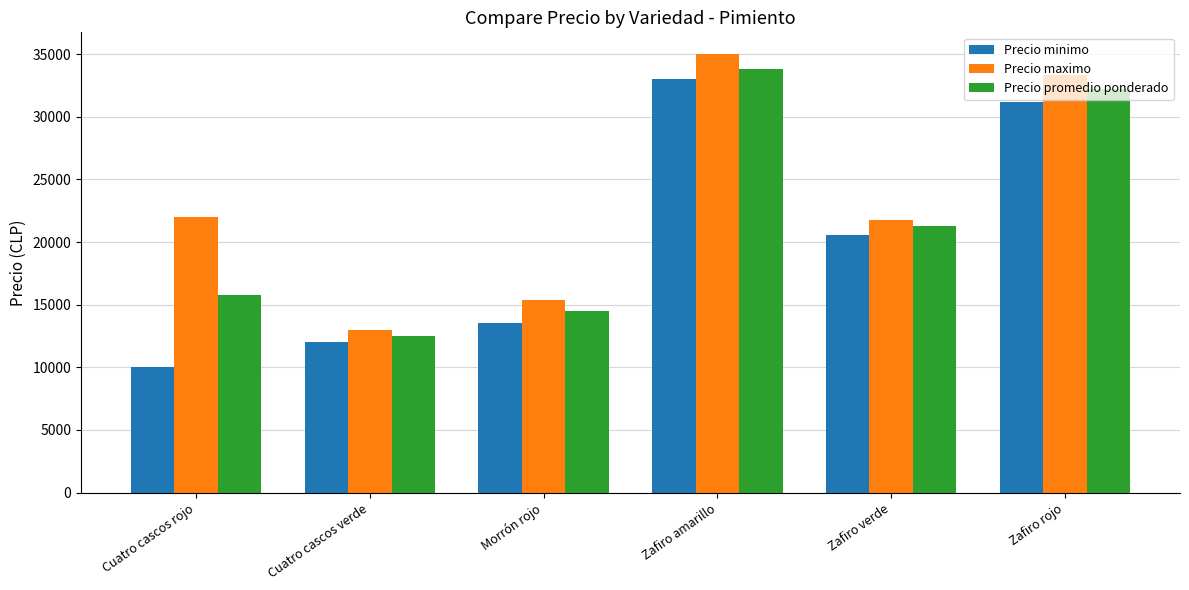

Reading left to right, transcribe all the data shown in this chart.

Precio minimo: 10000	12000	13500	33000	20583	31167
Precio maximo: 22000	13000	15400	35000	21733	33333
Precio promedio ponderado: 15750	12520	14491	33800	21274	32186